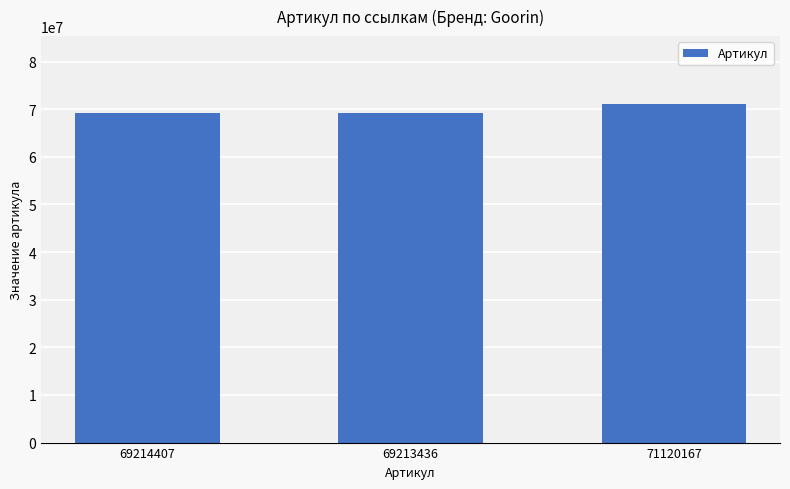

The value at 69213436 is 119612308. True or false?

False